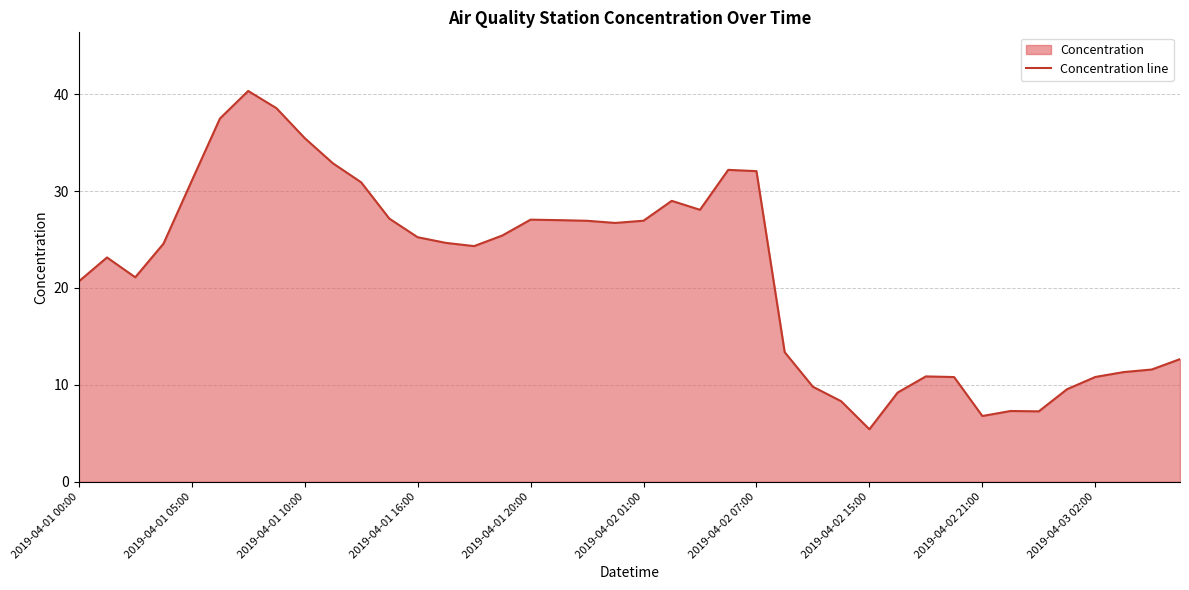

How many values are below 24?

18